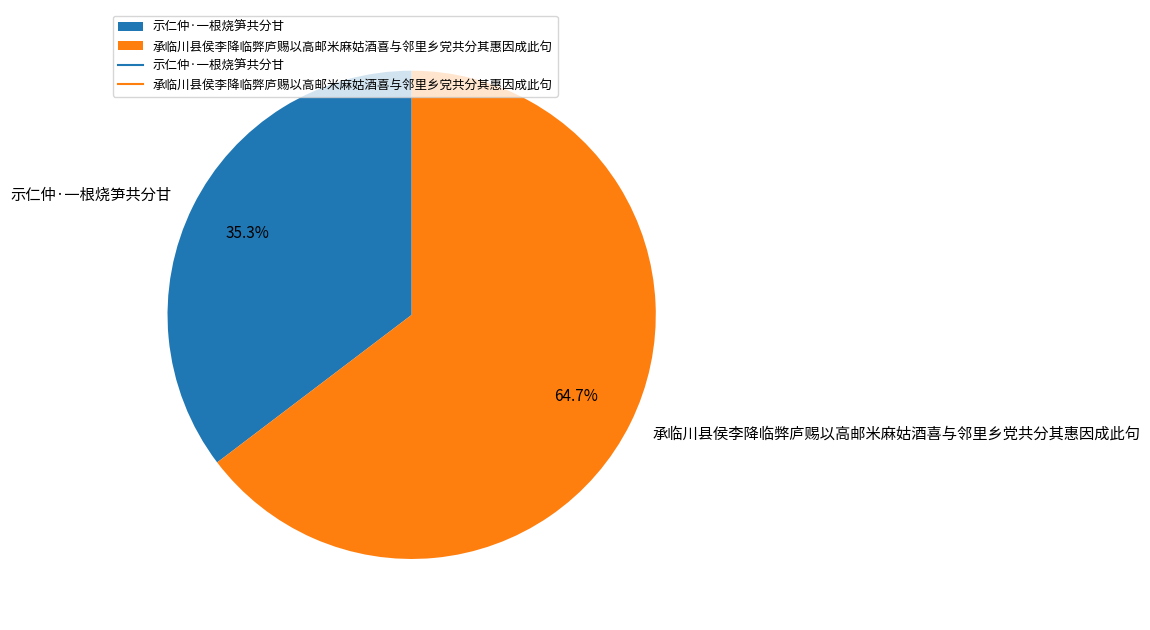

What is the ratio of the value at 承临川县侯李降临弊庐赐以高邮米麻姑酒喜与邻里乡党共分其惠因成此句 to the value at 示仁仲·一根烧笋共分甘?

1.8